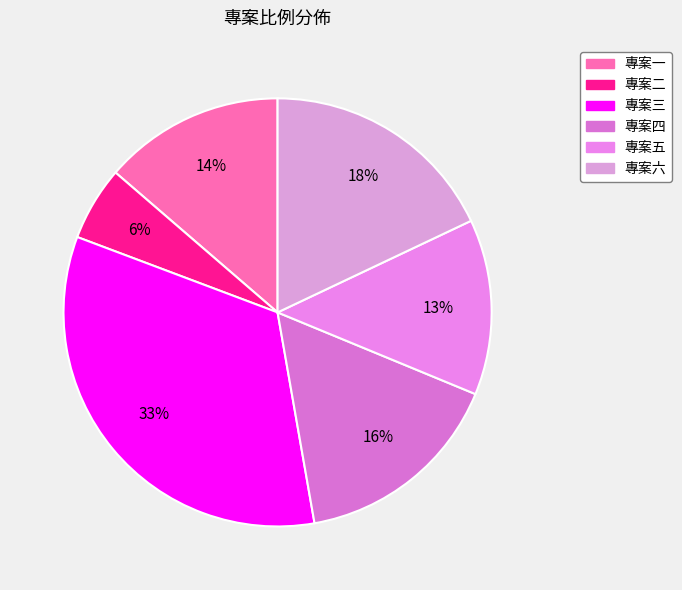

What is the ratio of the value at 專案六 to the value at 專案三?

0.5